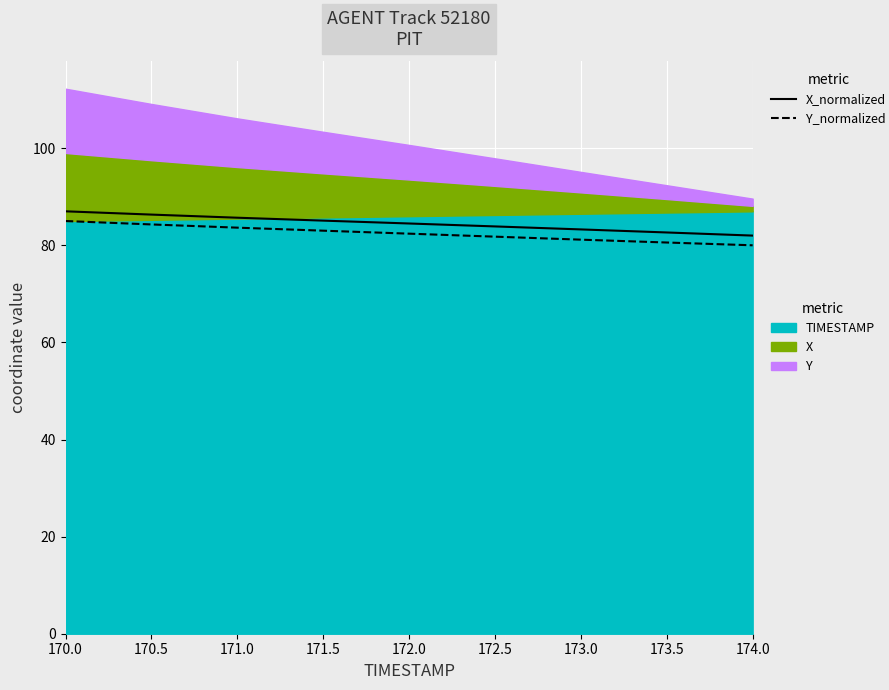

Reading left to right, extract all data points from this chart.

X_normalized: 87.0	86.3	85.7	85.1	84.5	83.9	83.3	82.6	82.0
Y_normalized: 85.0	84.3	83.6	83.0	82.4	81.8	81.2	80.6	80.0